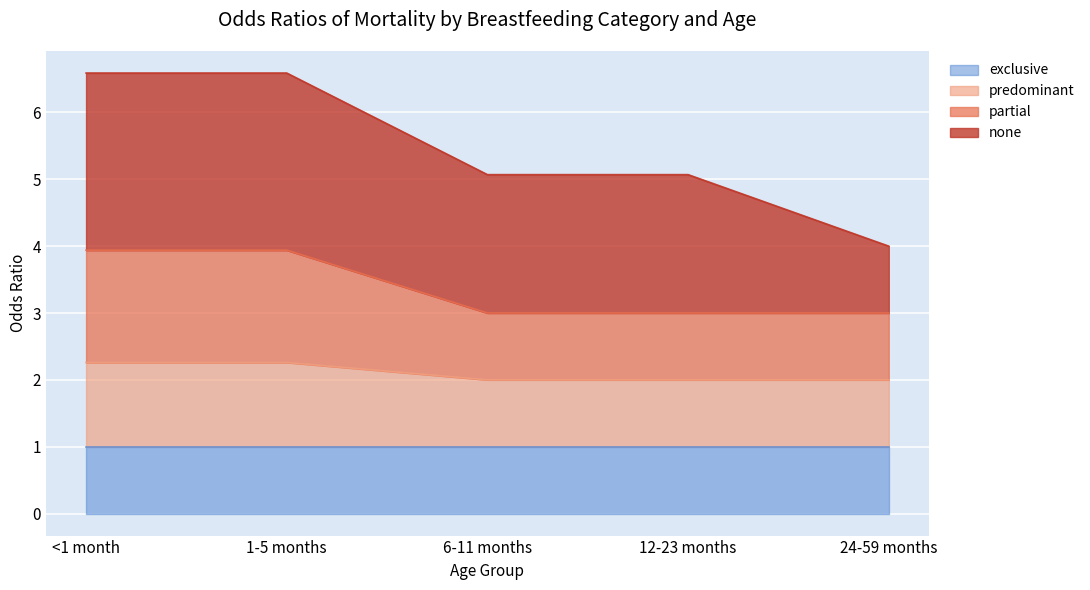

Does the chart display data point markers on the line(s)?

No